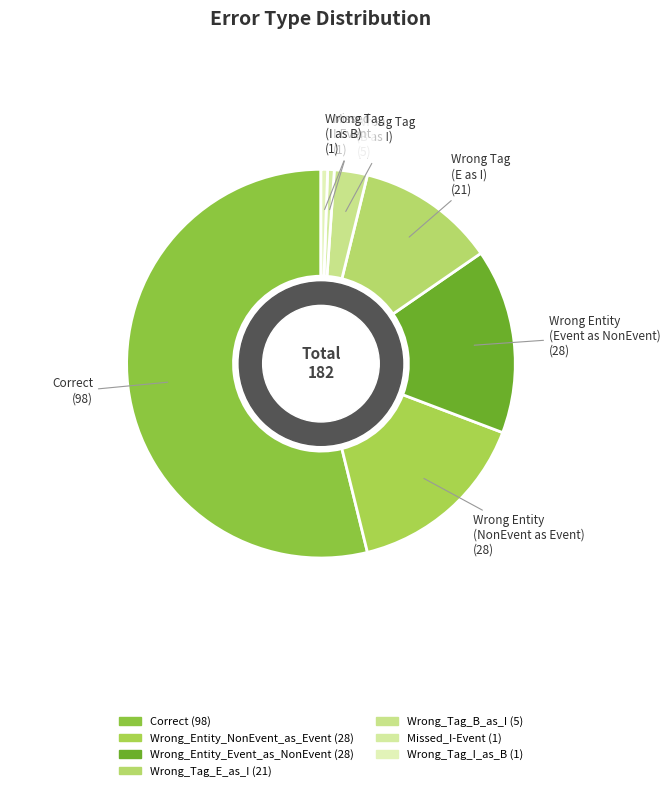

Is it true that Wrong_Entity_NonEvent_as_Event is 30% of the pie?

False